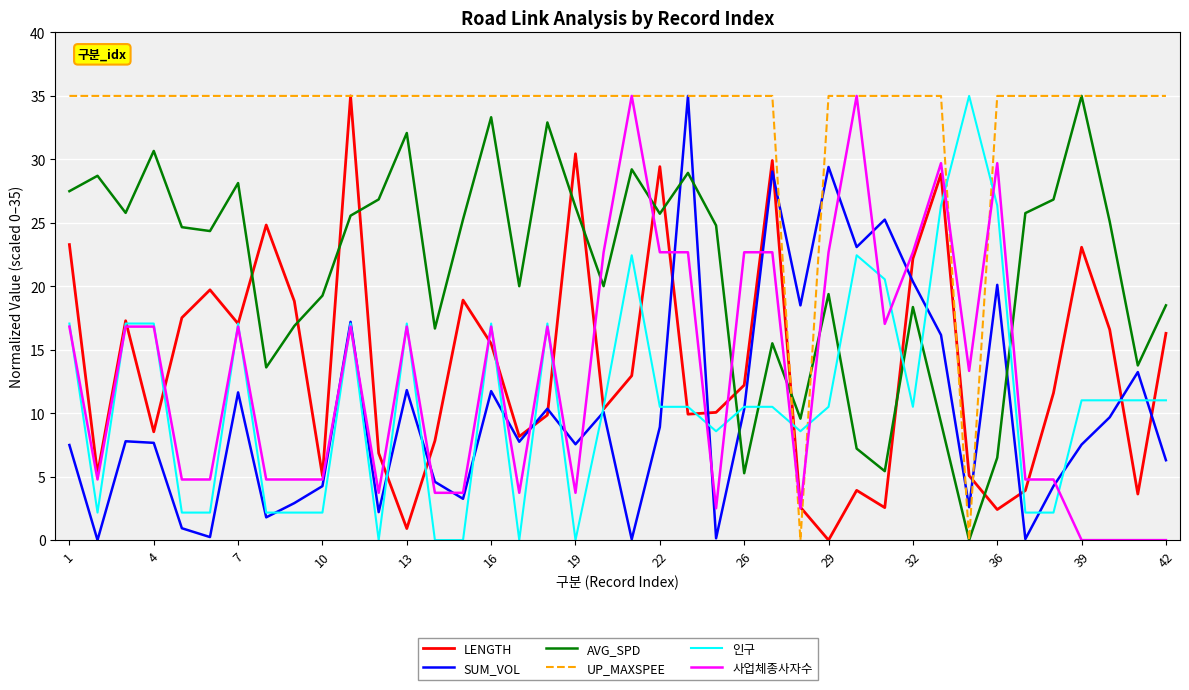

Is this an area chart (filled region under the line)?

No